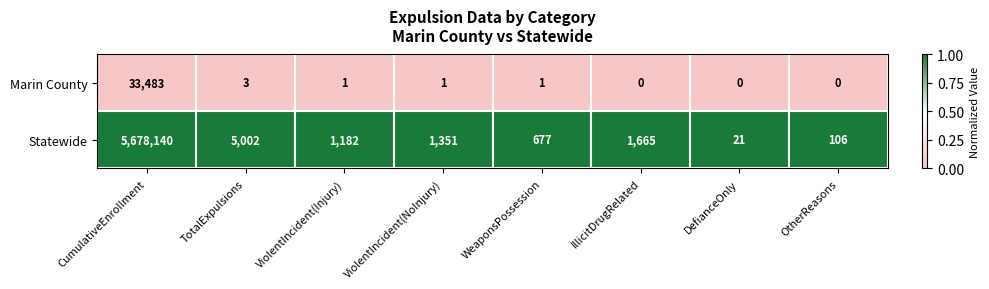

Rank the series by their average value, from highest to lowest.

Statewide, Marin County